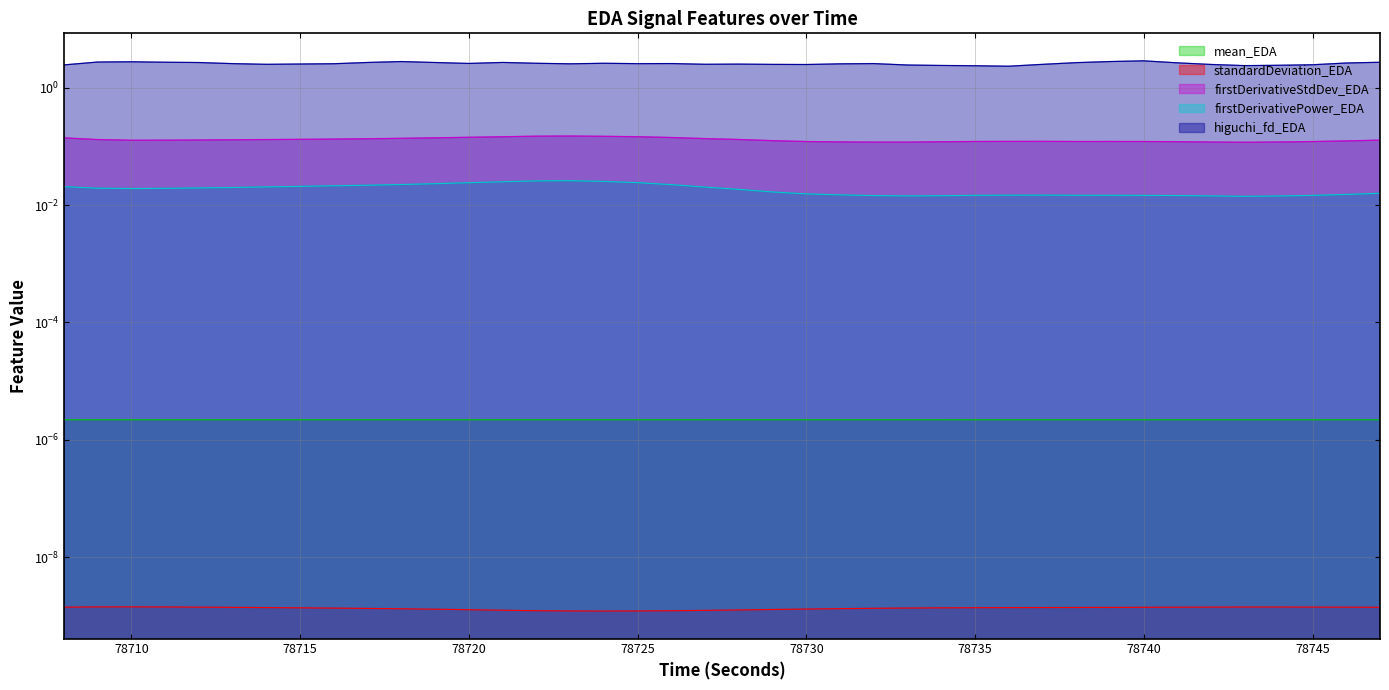

What is the value of the firstDerivativeStdDev_EDA point at the 17th from the left?

0.1